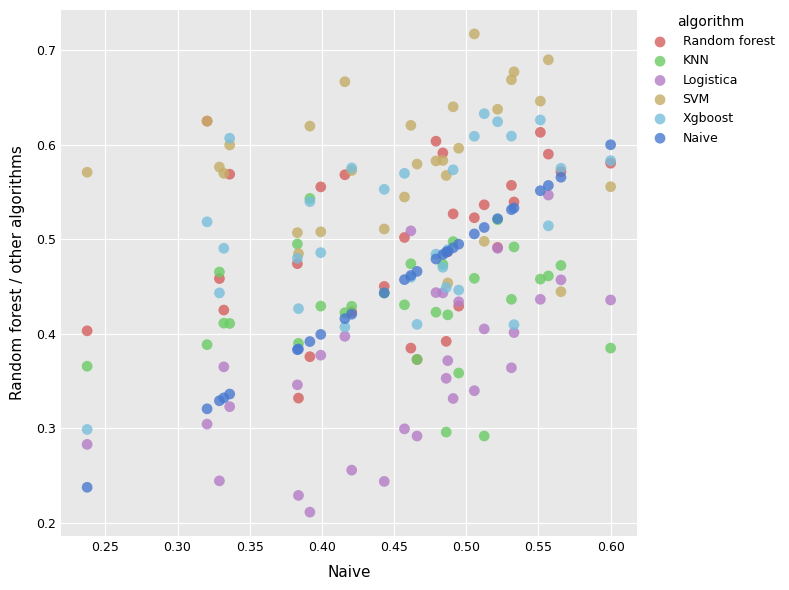

Which series reaches the maximum Y coordinate?

SVM